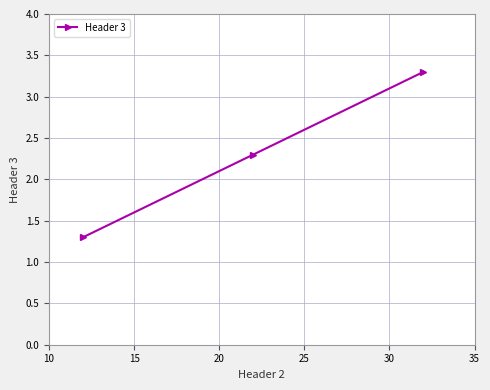

What is the minimum value shown in the chart?

1.3